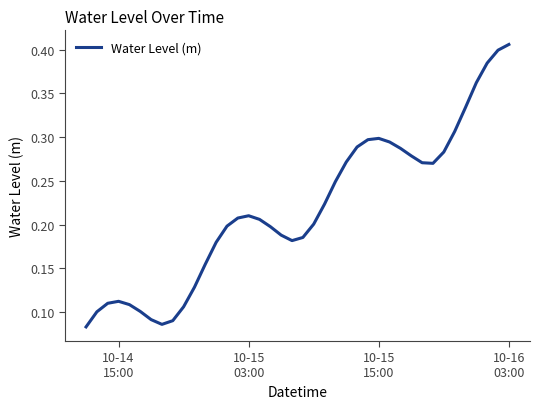

Does the chart display data point markers on the line(s)?

No